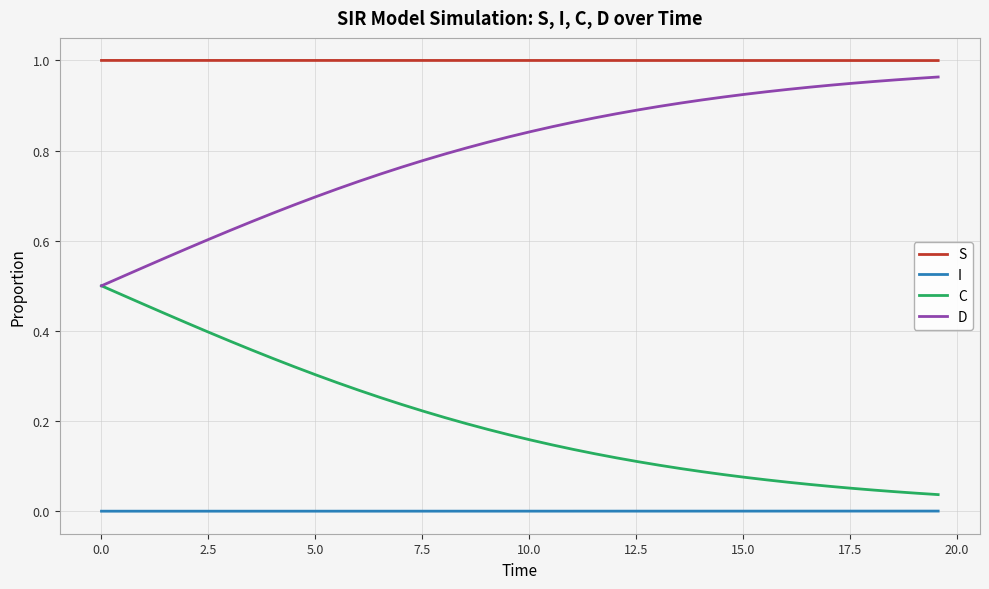

What is the sum of all C values?

8.1